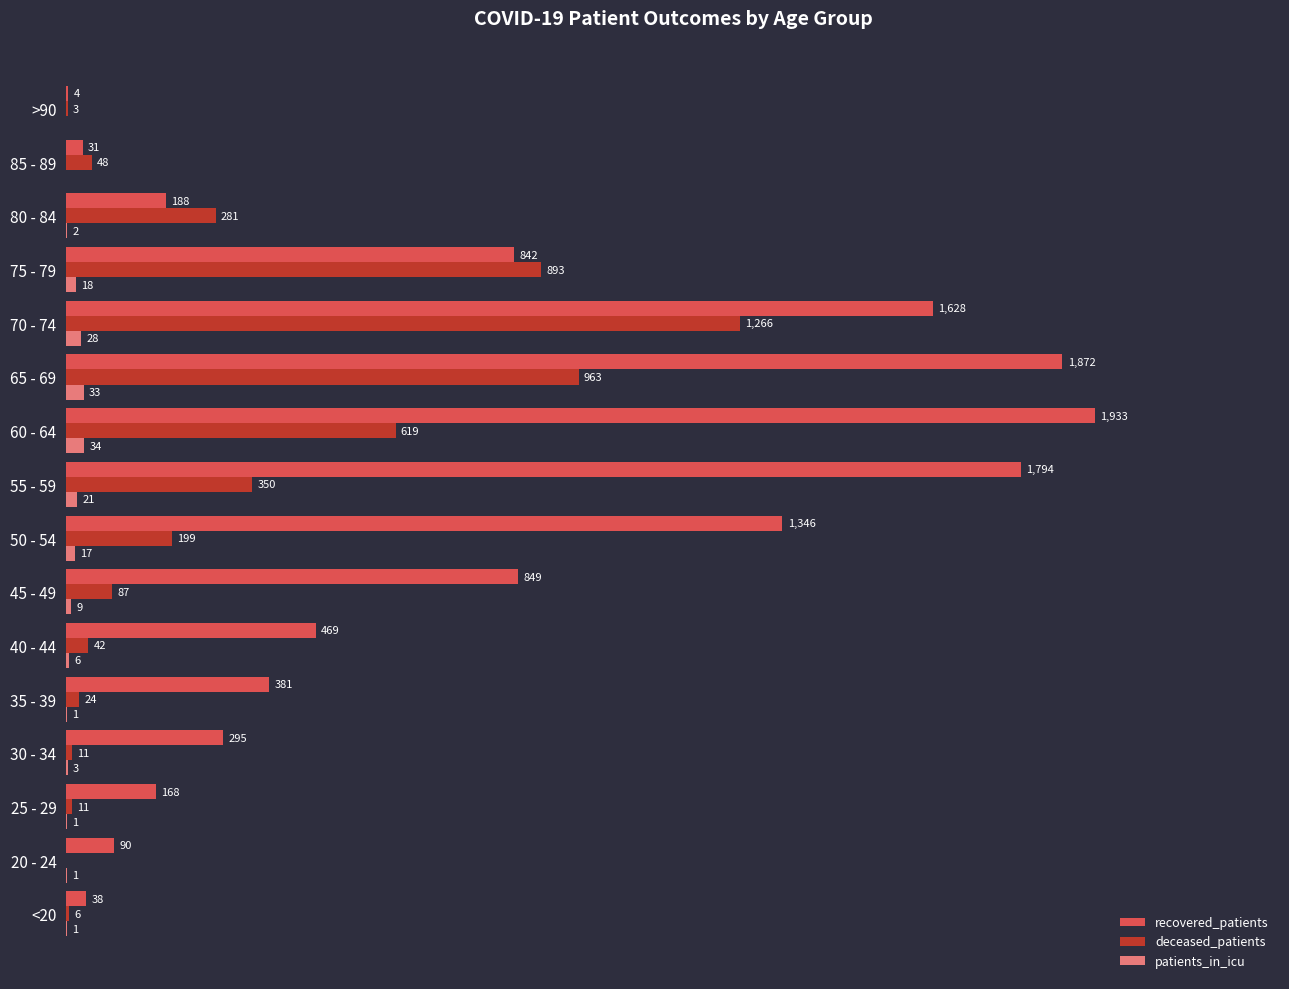

Is the value of deceased_patients at 65 - 69 greater than the value of recovered_patients at 60 - 64?

No